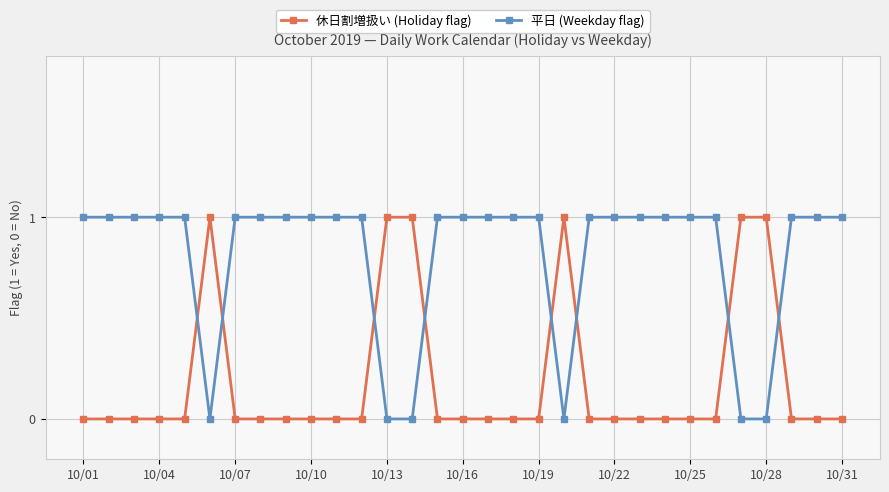

Rank the series by their average value, from lowest to highest.

休日割増扱い (Holiday flag), 平日 (Weekday flag)